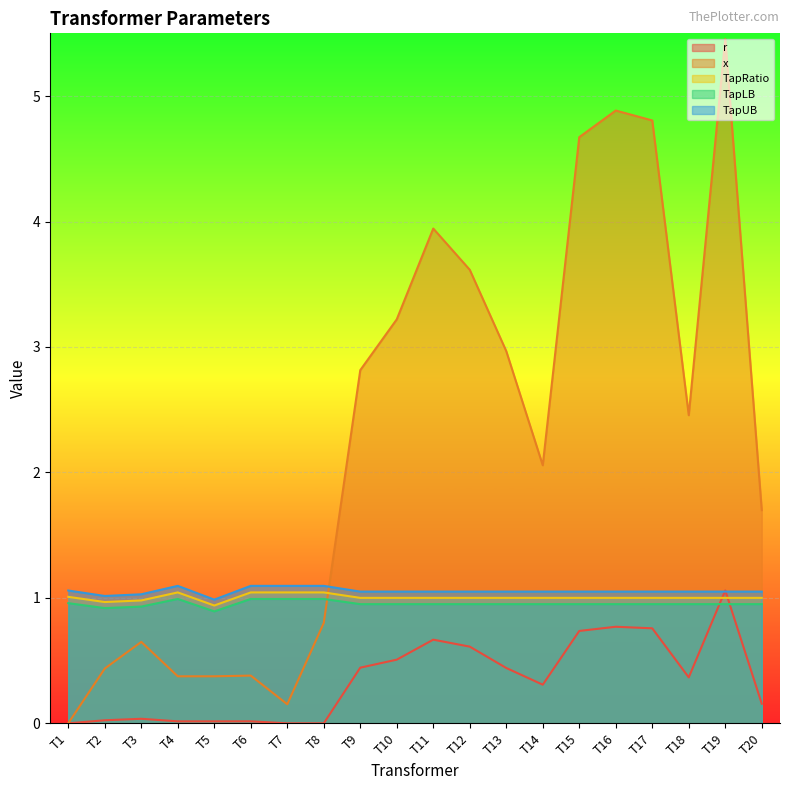

In TapRatio, how many points are higher than both neighbors (excluding endpoints)?

1